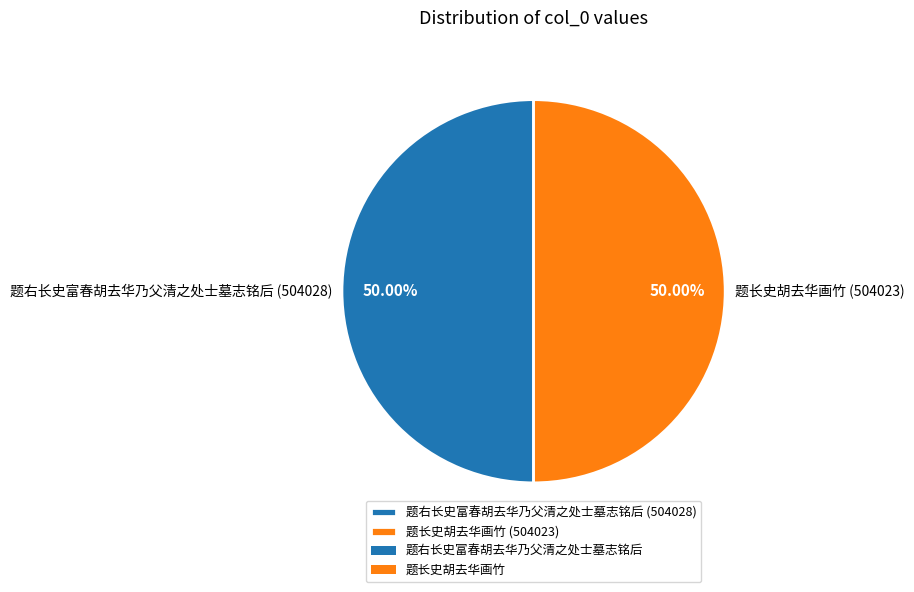

Do 题右长史富春胡去华乃父清之处士墓志铭后 (504028) and 题长史胡去华画竹 (504023) together represent more than half of the pie?

Yes